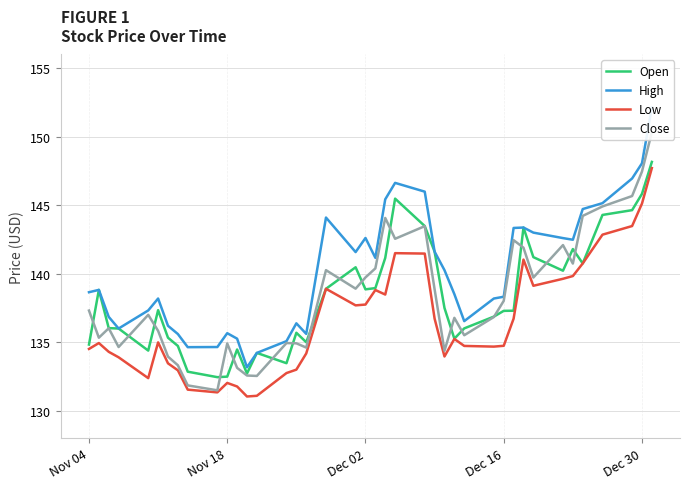

True or false: Close and Low intersect in this chart.

False